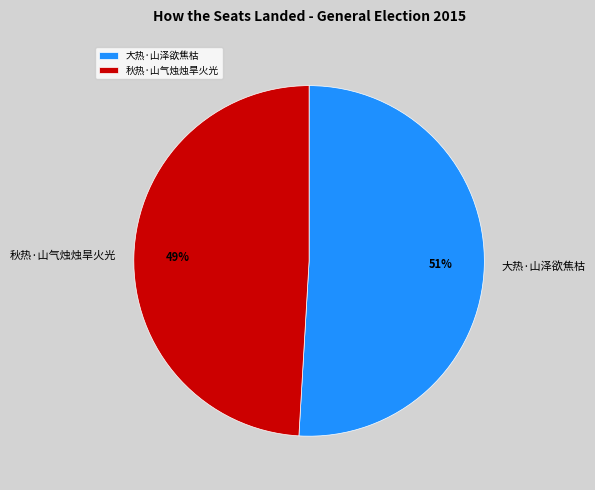

To the nearest percent, what is the difference between the 秋热·山气烛烛旱火光 and 大热·山泽欲焦枯 slice percentages?

2%